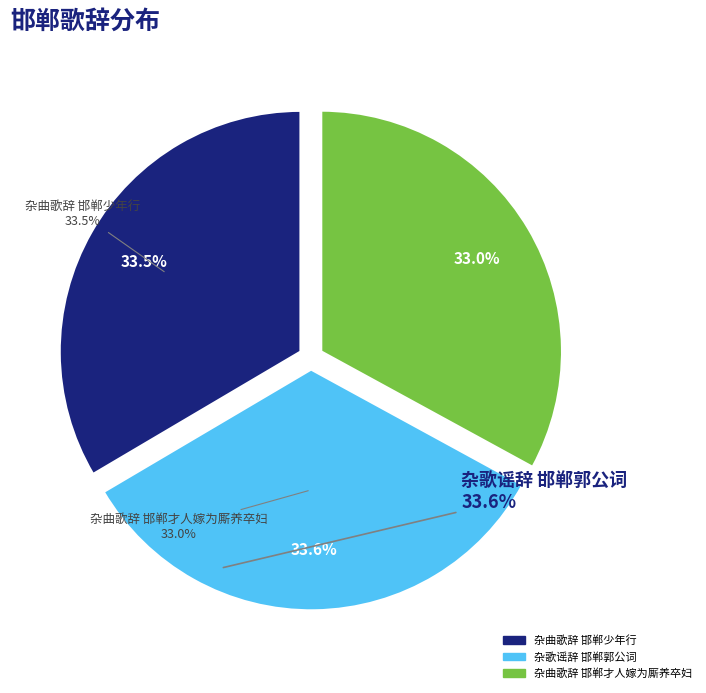

What is the smallest slice in the pie chart?

杂曲歌辞 邯郸才人嫁为厮养卒妇